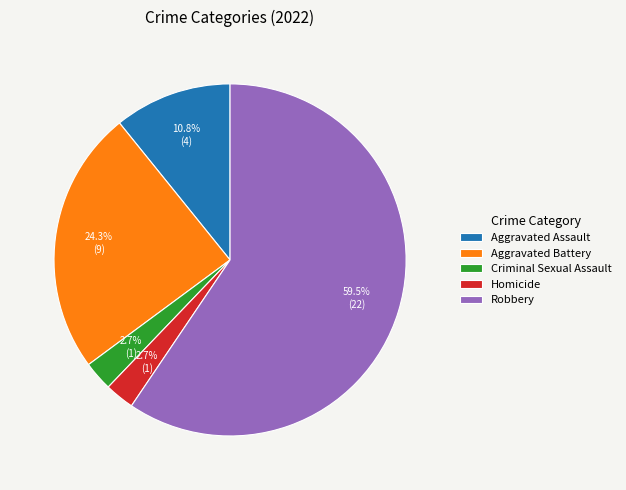

How many segments does this pie chart have?

5